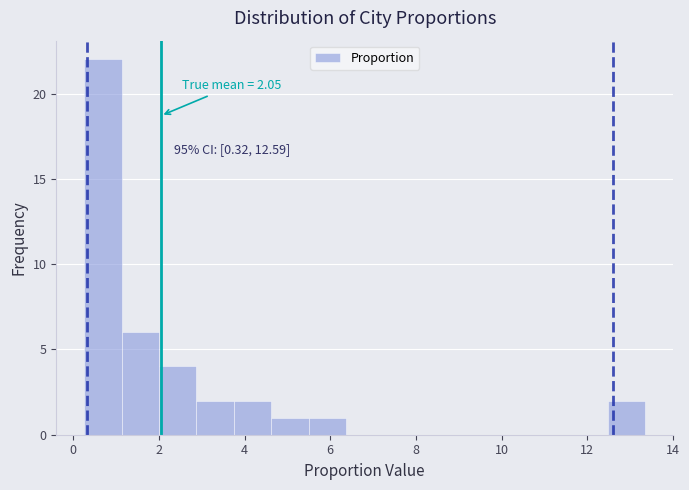

Over which range of the x-axis is the bar tallest?

0.2 to 1.2